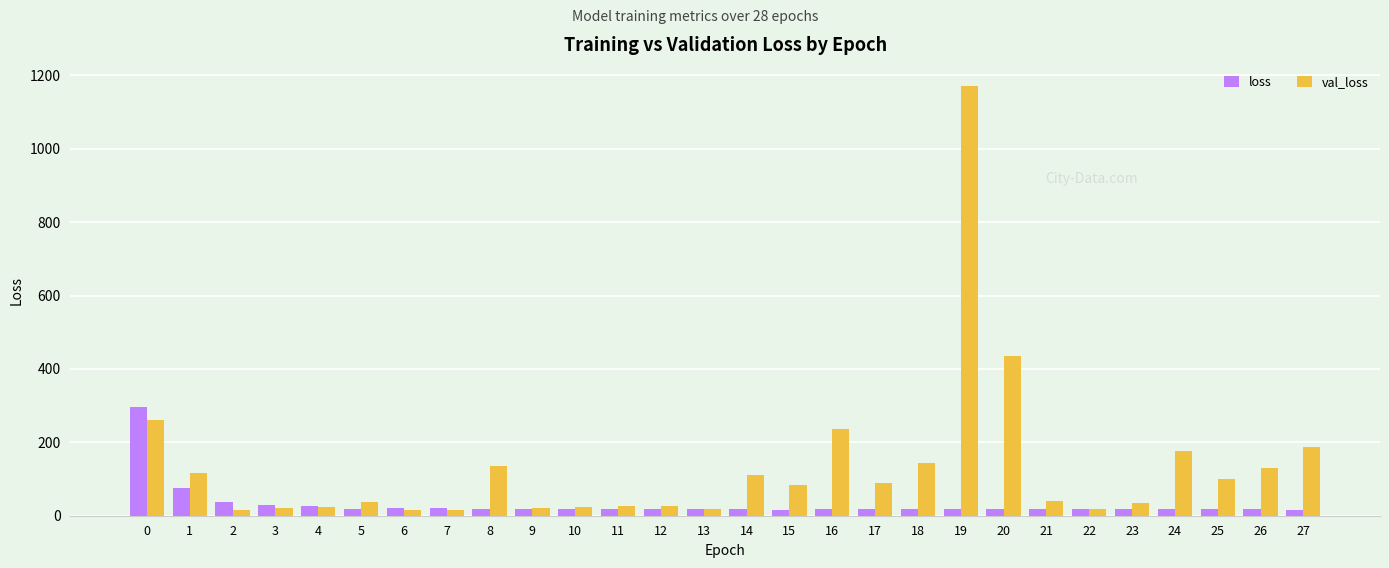

What is the greatest value displayed?

1170.0